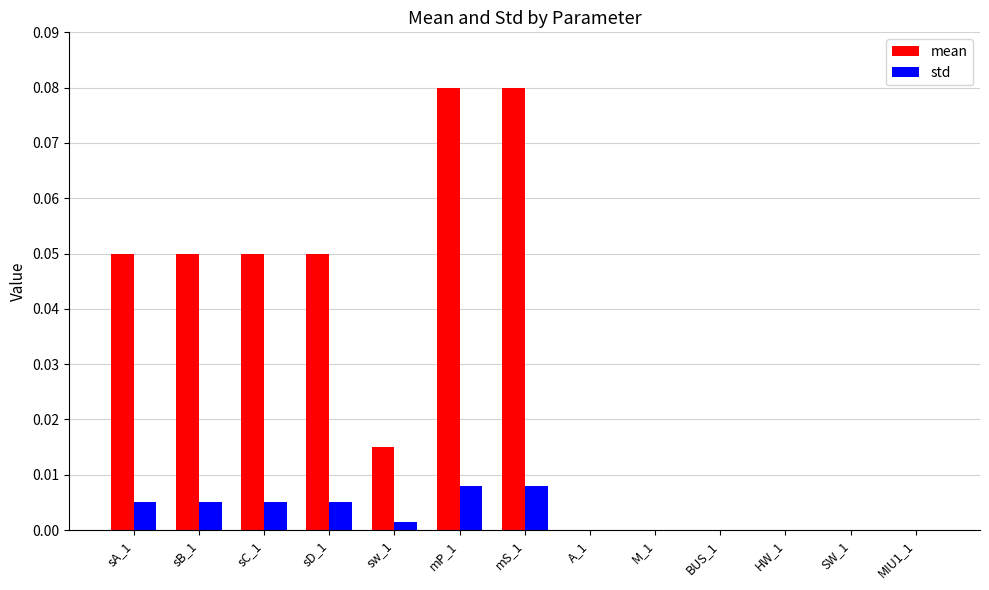

The value of mean at M_1 is 0.0. True or false?

True